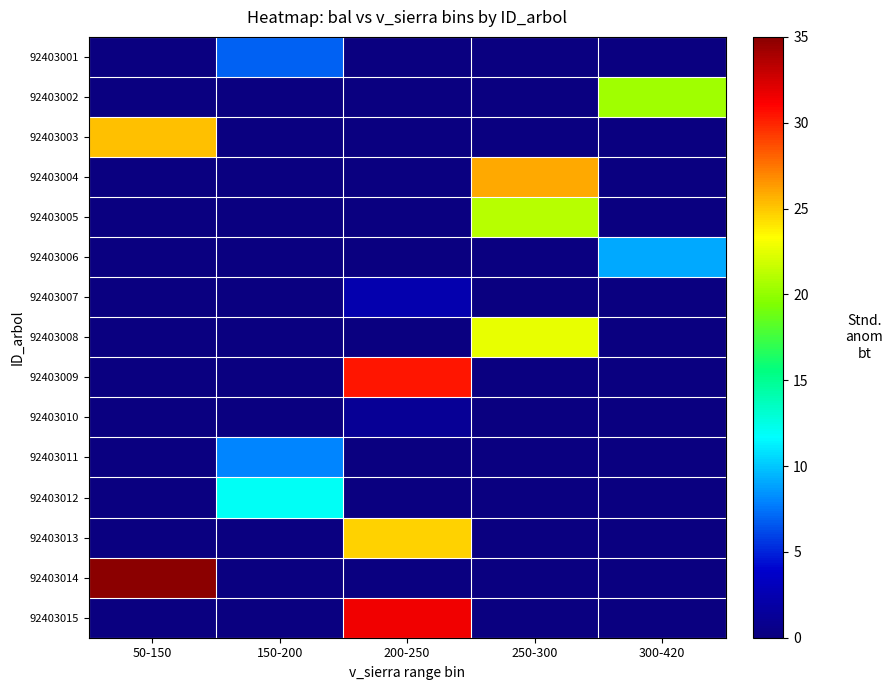

Reading left to right, extract all data points from this chart.

92403001: 50-150=0.0	150-200=7.0	200-250=0.0	250-300=0.0	300-420=0.0
92403002: 50-150=0.0	150-200=0.0	200-250=0.0	250-300=0.0	300-420=20.5
92403003: 50-150=25.3	150-200=0.0	200-250=0.0	250-300=0.0	300-420=0.0
92403004: 50-150=0.0	150-200=0.0	200-250=0.0	250-300=25.9	300-420=0.0
92403005: 50-150=0.0	150-200=0.0	200-250=0.0	250-300=21.2	300-420=0.0
92403006: 50-150=0.0	150-200=0.0	200-250=0.0	250-300=0.0	300-420=9.0
92403007: 50-150=0.0	150-200=0.0	200-250=2.5	250-300=0.0	300-420=0.0
92403008: 50-150=0.0	150-200=0.0	200-250=0.0	250-300=22.6	300-420=0.0
92403009: 50-150=0.0	150-200=0.0	200-250=30.4	250-300=0.0	300-420=0.0
92403010: 50-150=0.0	150-200=0.0	200-250=1.2	250-300=0.0	300-420=0.0
92403011: 50-150=0.0	150-200=8.0	200-250=0.0	250-300=0.0	300-420=0.0
92403012: 50-150=0.0	150-200=12.0	200-250=0.0	250-300=0.0	300-420=0.0
92403013: 50-150=0.0	150-200=0.0	200-250=24.6	250-300=0.0	300-420=0.0
92403014: 50-150=35.0	150-200=0.0	200-250=0.0	250-300=0.0	300-420=0.0
92403015: 50-150=0.0	150-200=0.0	200-250=31.6	250-300=0.0	300-420=0.0